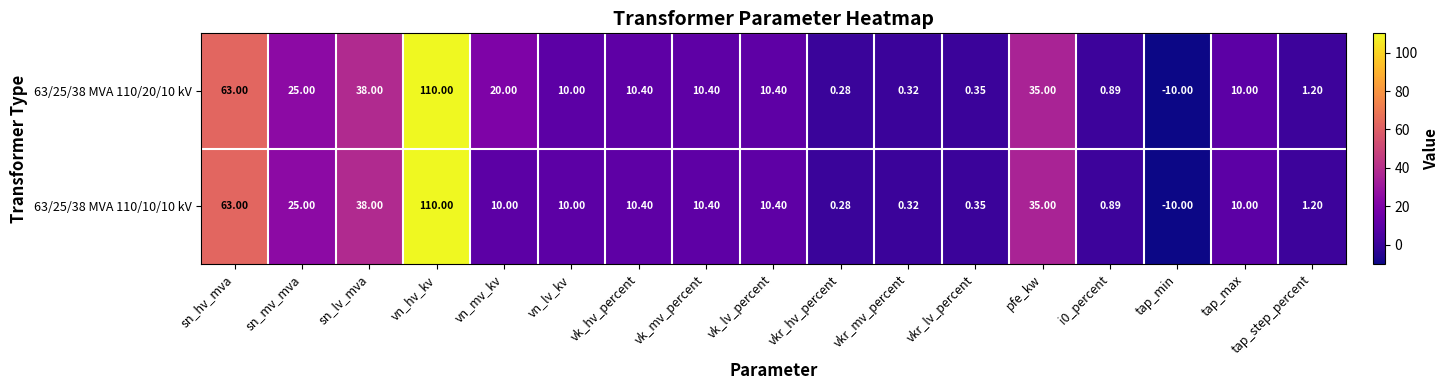

What is the total value across all series at vk_hv_percent?

20.8